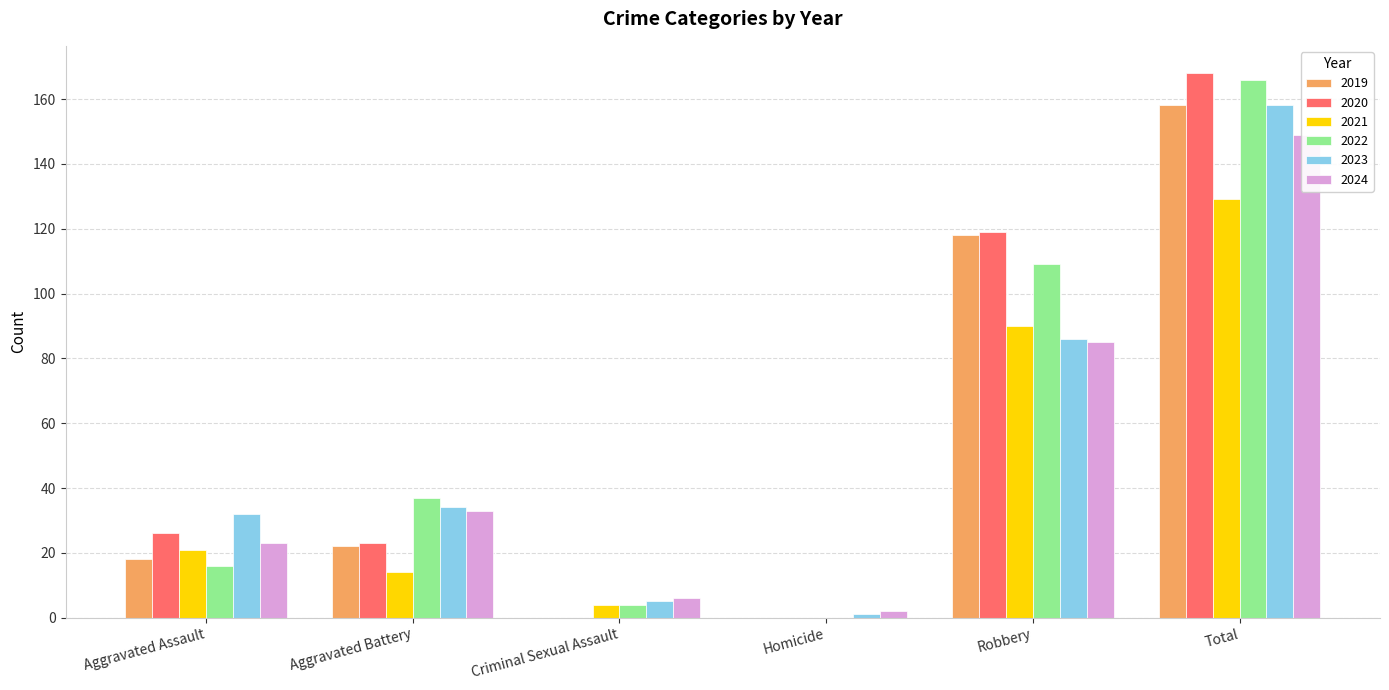

How many values in 2022 are above zero?

5